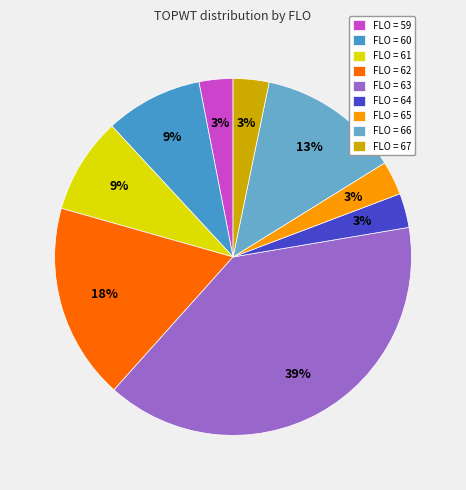

How many slices are in this pie chart?

9